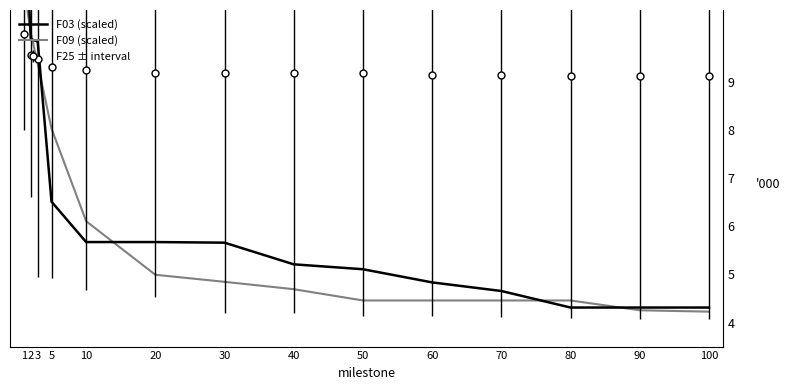

List the series in order of their peak value, highest first.

F03 (scaled), F09 (scaled)